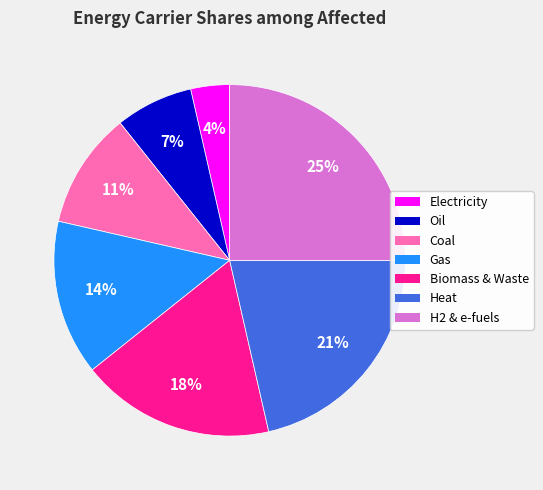

To the nearest percent, what is the difference between the largest and smallest slice percentages?

21%